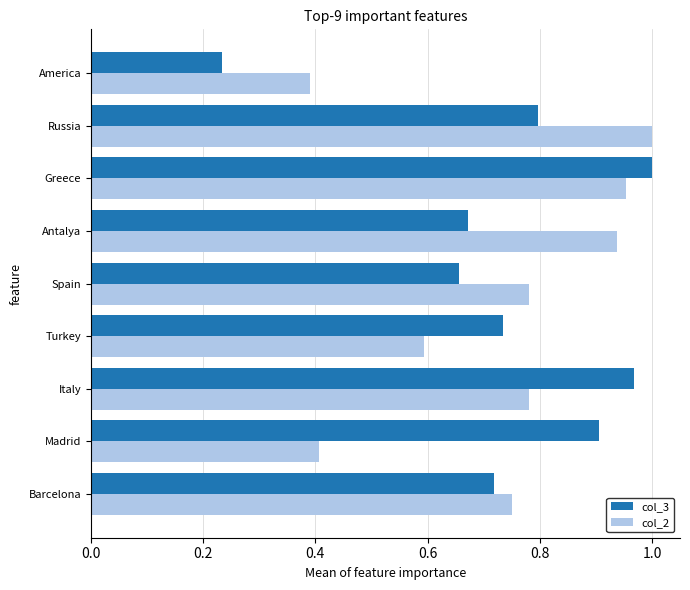

The value of col_2 at Russia is 1.0. True or false?

True